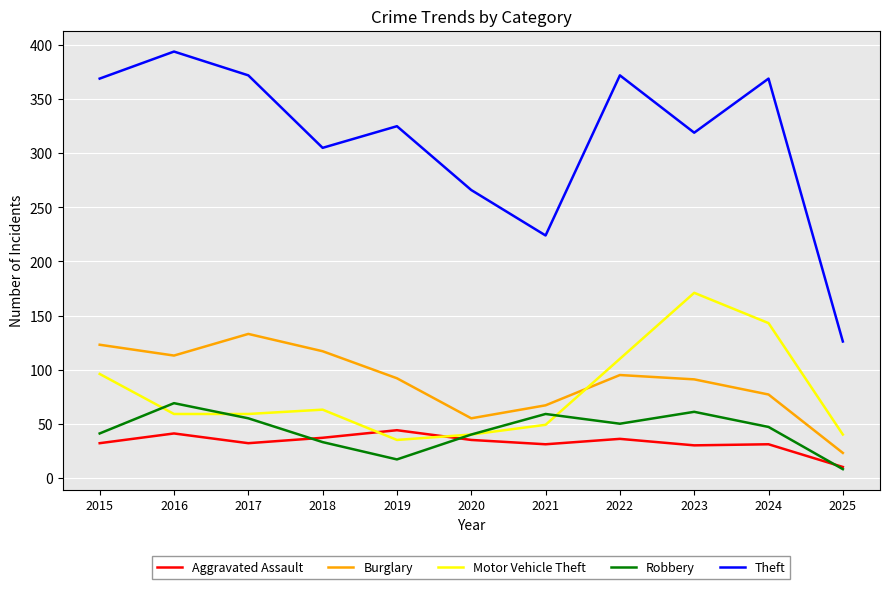

True or false: Aggravated Assault and Burglary cross at least once.

False